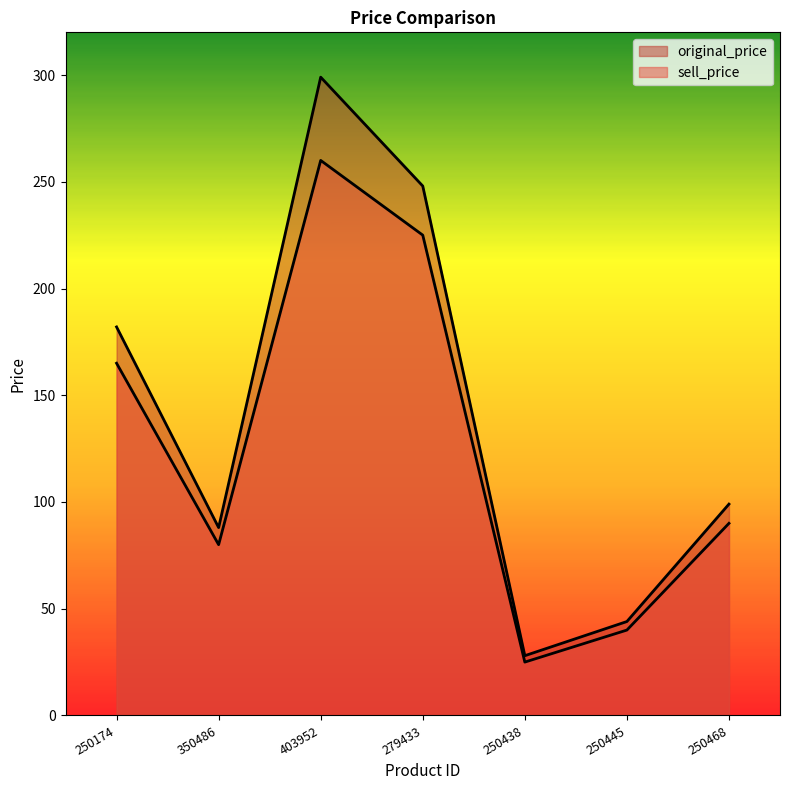

Is it true that original_price equals 182 at 250174?

True